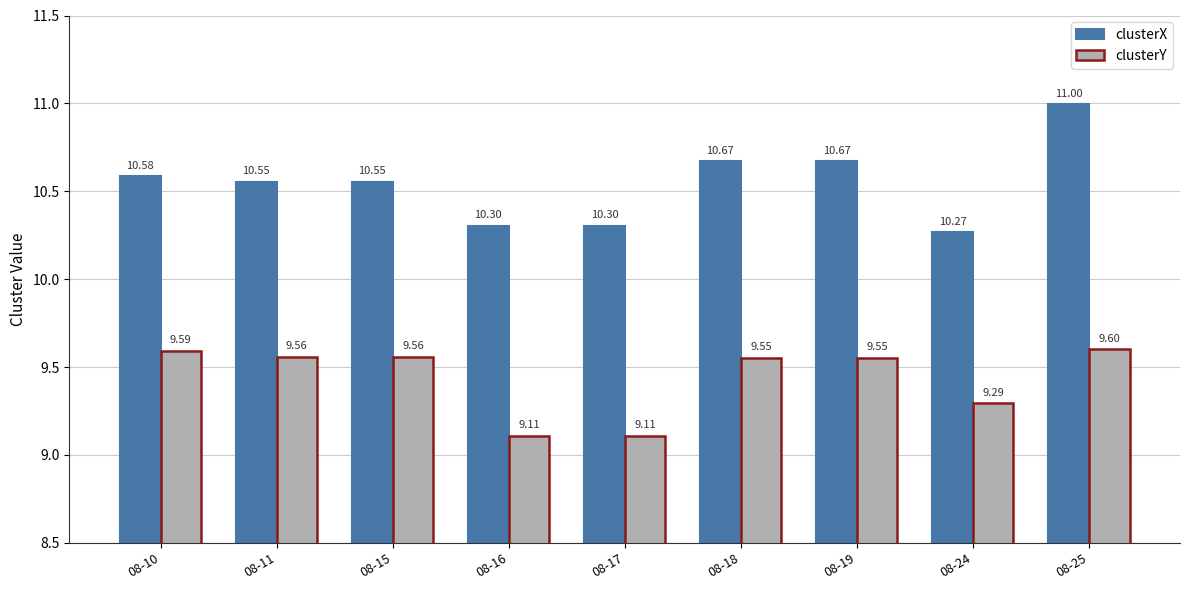

What is the value of the clusterX bar at the 9th from the left?

11.0